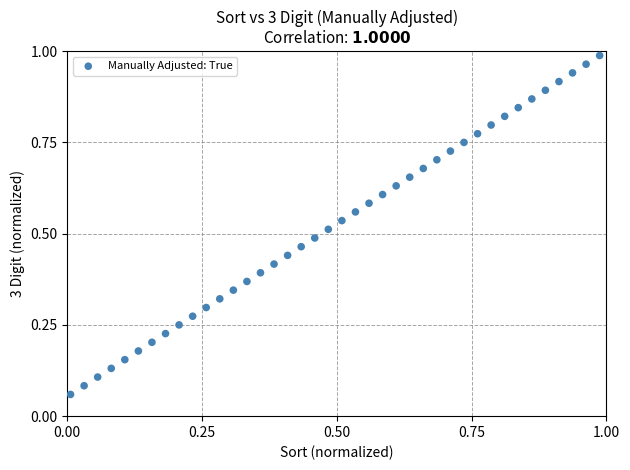

How many data points are displayed?

40